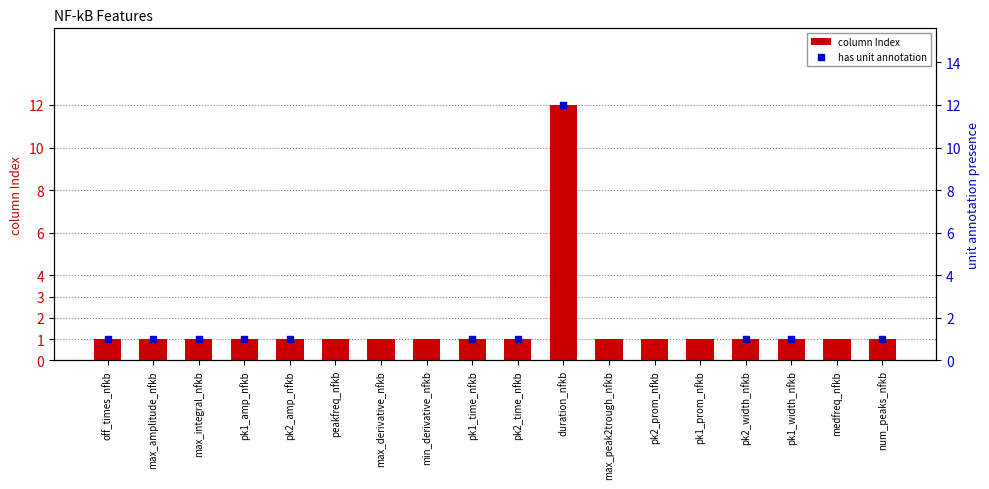

What is the ratio of the value at pk1_width_nfkb to the value at pk2_time_nfkb?

1.0